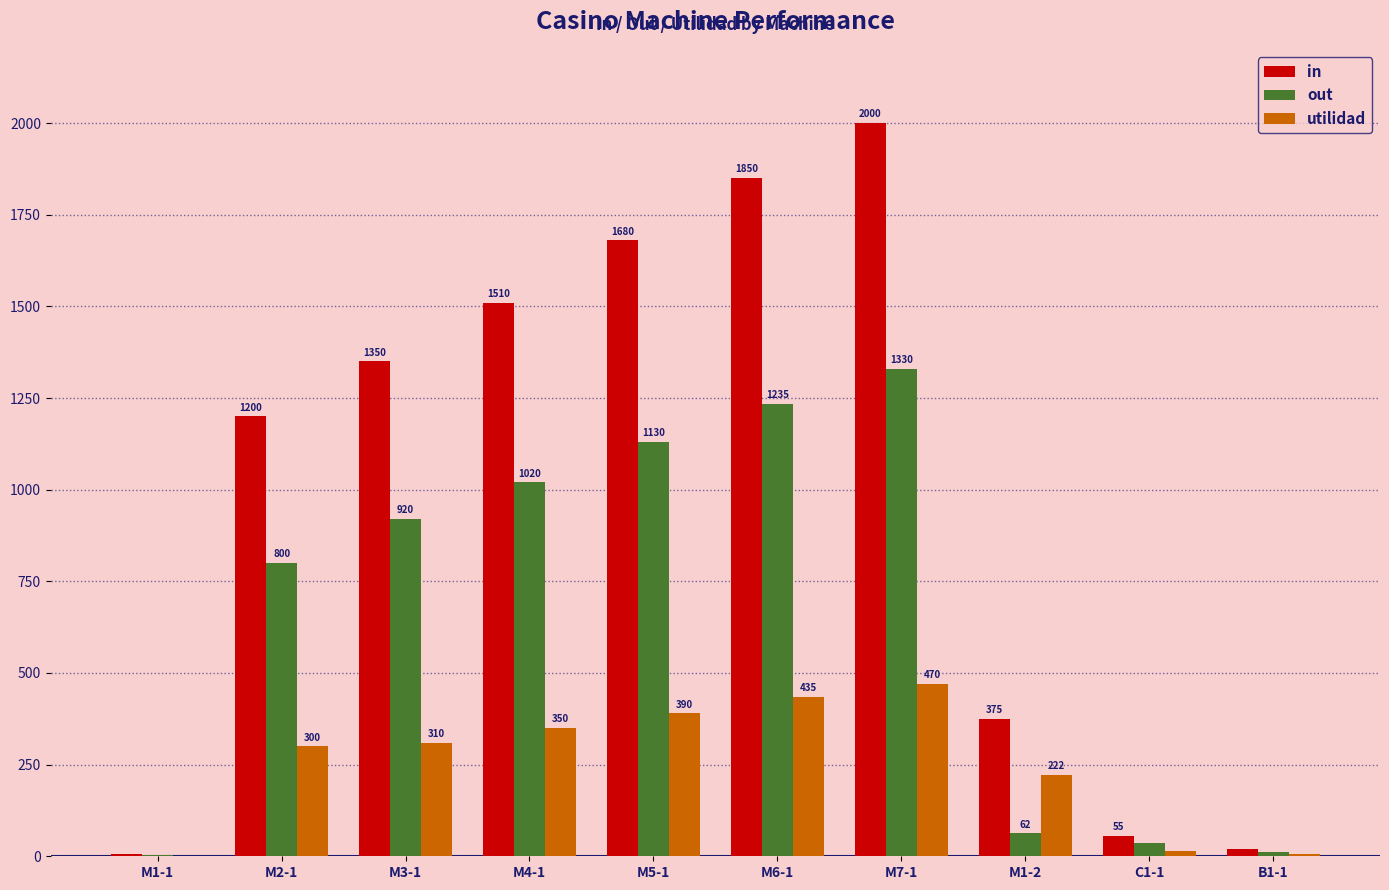

At which label does out reach its peak?

M7-1